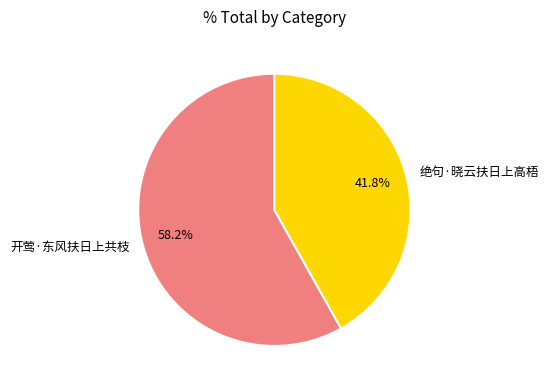

Rank the categories by value from highest to lowest.

开莺·东风扶日上共枝, 绝句·晓云扶日上高梧